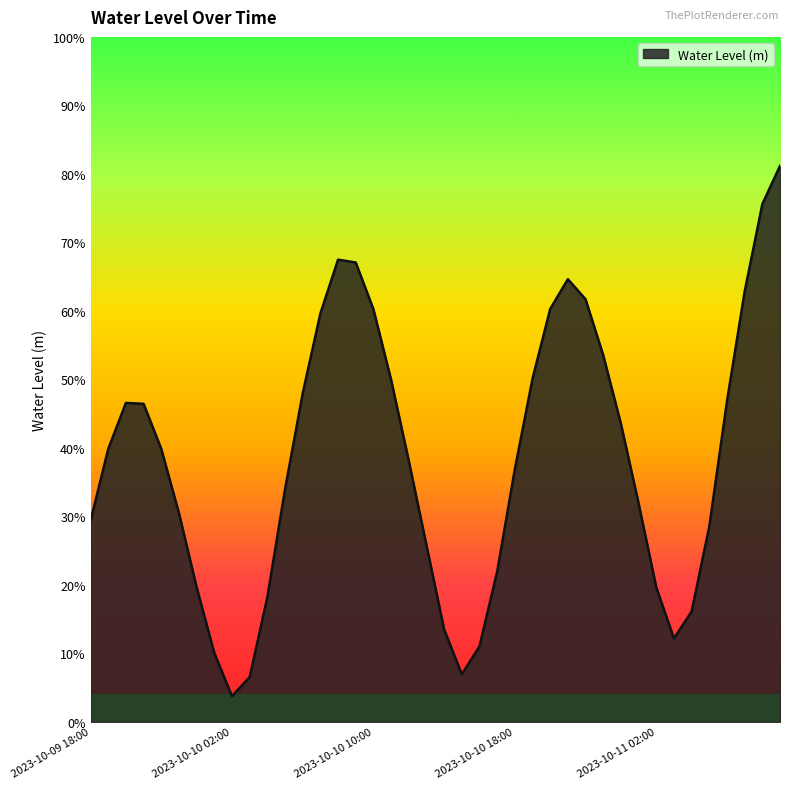

Is this an area chart (filled region under the line)?

Yes